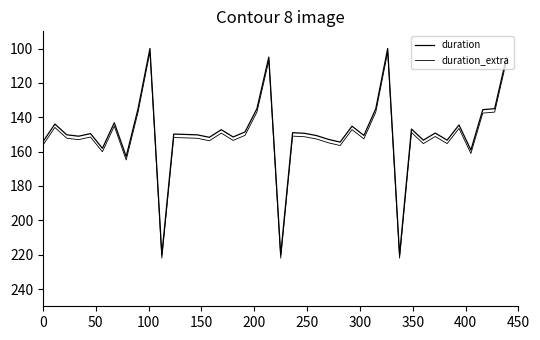

True or false: duration and duration_extra cross at least once.

False